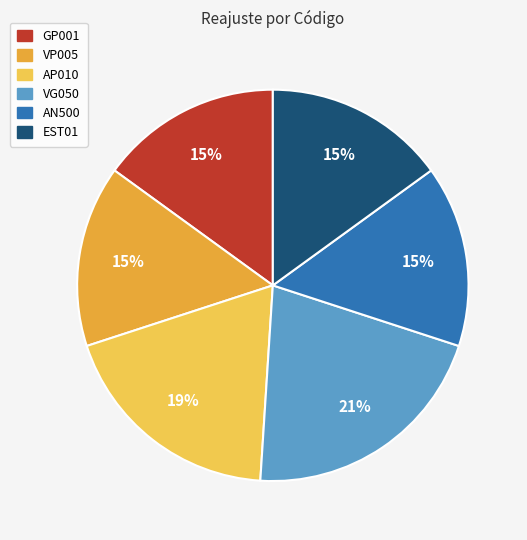

To the nearest percent, what percentage of the pie is EST01?

15%